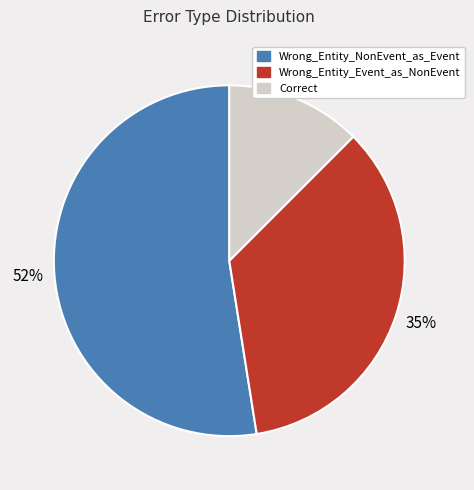

What is the smallest slice in the pie chart?

Correct